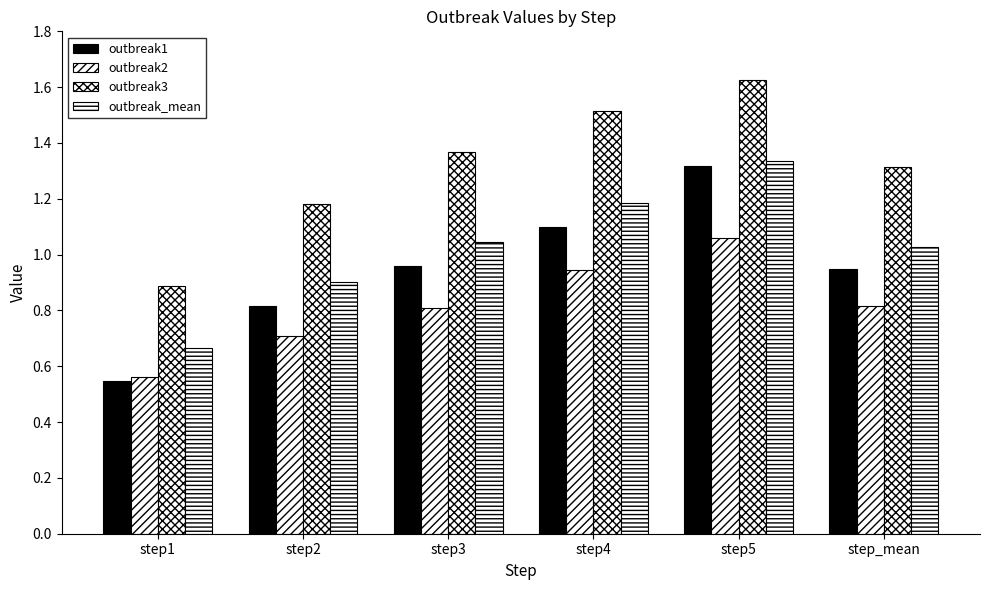

The value of outbreak1 at step5 is 0.6. True or false?

False